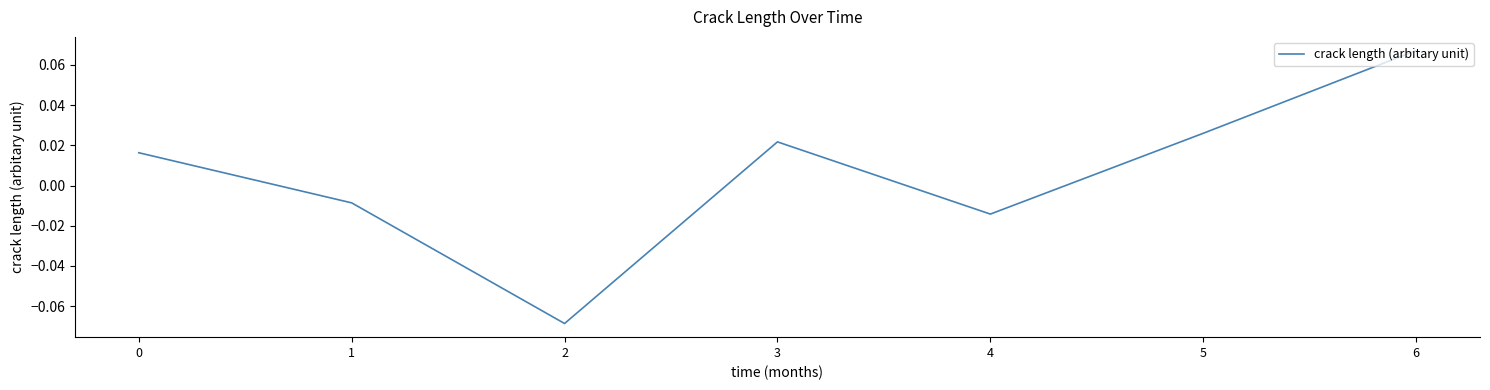

At which label is the value closest to 0?

1